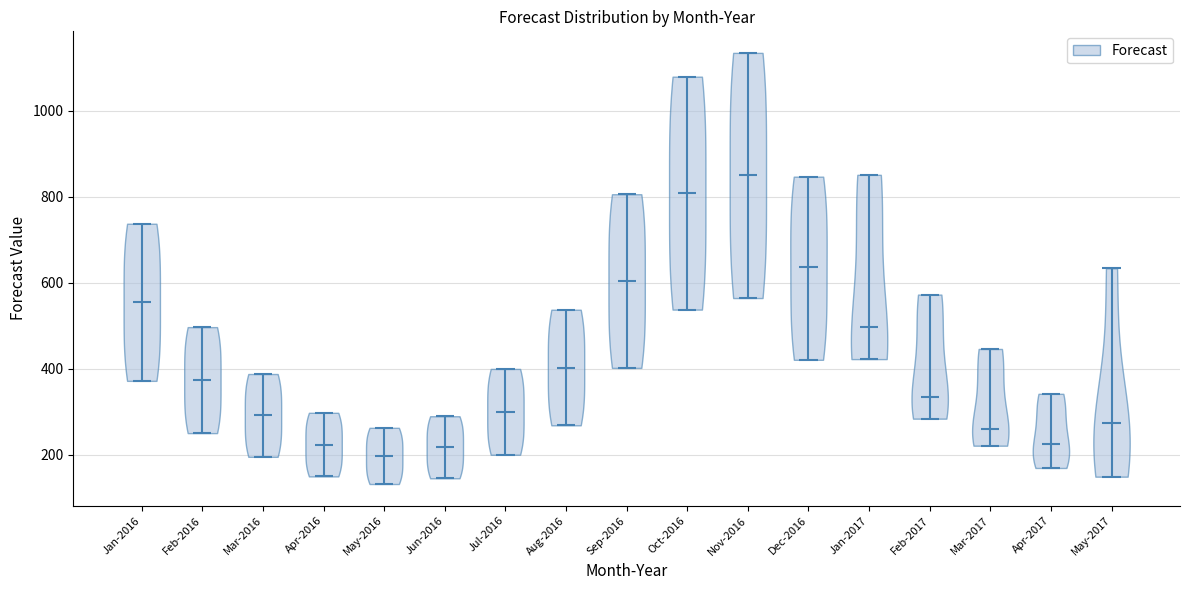

Reading left to right, read every violin against the y-axis: where its median line is, and the lowest and highest points it reaches. The values are not printed on the chart, so give them approximately, as read against the axis.

Jan-2016: median line 560, lowest point 380, highest point 740
Feb-2016: median line 380, lowest point 240, highest point 500
Mar-2016: median line 300, lowest point 200, highest point 380
Apr-2016: median line 220, lowest point 140, highest point 300
May-2016: median line 200, lowest point 140, highest point 260
Jun-2016: median line 220, lowest point 140, highest point 280
Jul-2016: median line 300, lowest point 200, highest point 400
Aug-2016: median line 400, lowest point 260, highest point 540
Sep-2016: median line 600, lowest point 400, highest point 800
Oct-2016: median line 800, lowest point 540, highest point 1080
Nov-2016: median line 840, lowest point 560, highest point 1140
Dec-2016: median line 640, lowest point 420, highest point 840
Jan-2017: median line 500, lowest point 420, highest point 860
Feb-2017: median line 340, lowest point 280, highest point 580
Mar-2017: median line 260, lowest point 220, highest point 440
Apr-2017: median line 220, lowest point 160, highest point 340
May-2017: median line 280, lowest point 140, highest point 640